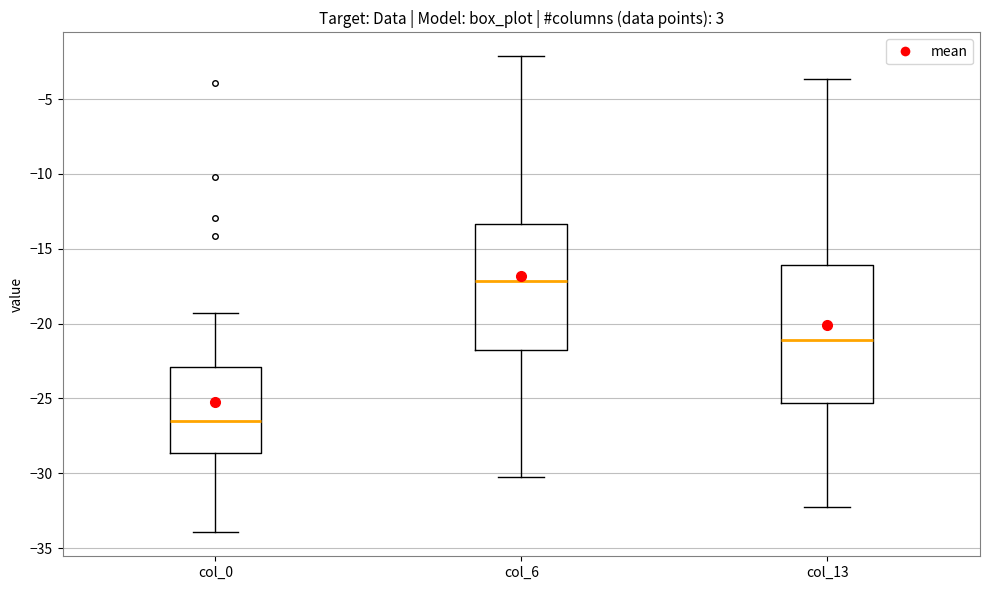

Which box is the tallest, from its lower edge to its upper edge?

col_13